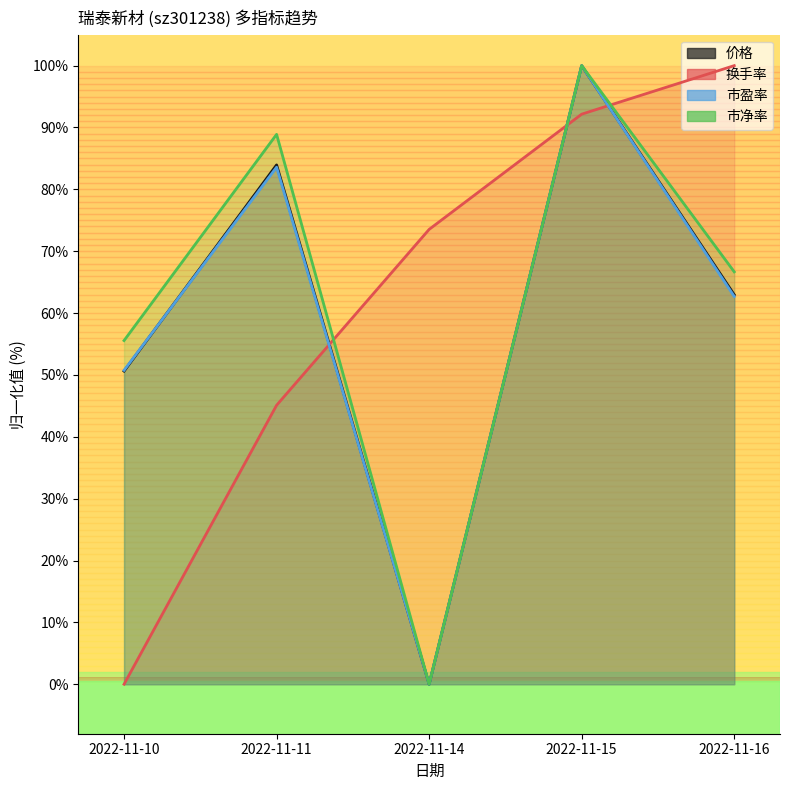

What is the total value across all series at 2022-11-14?

73.5